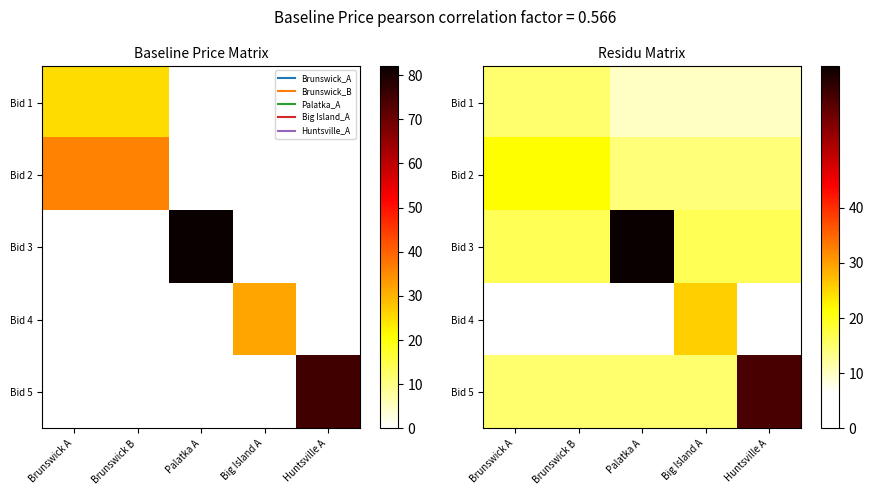

Which series has the largest total across all categories?

Bid 3